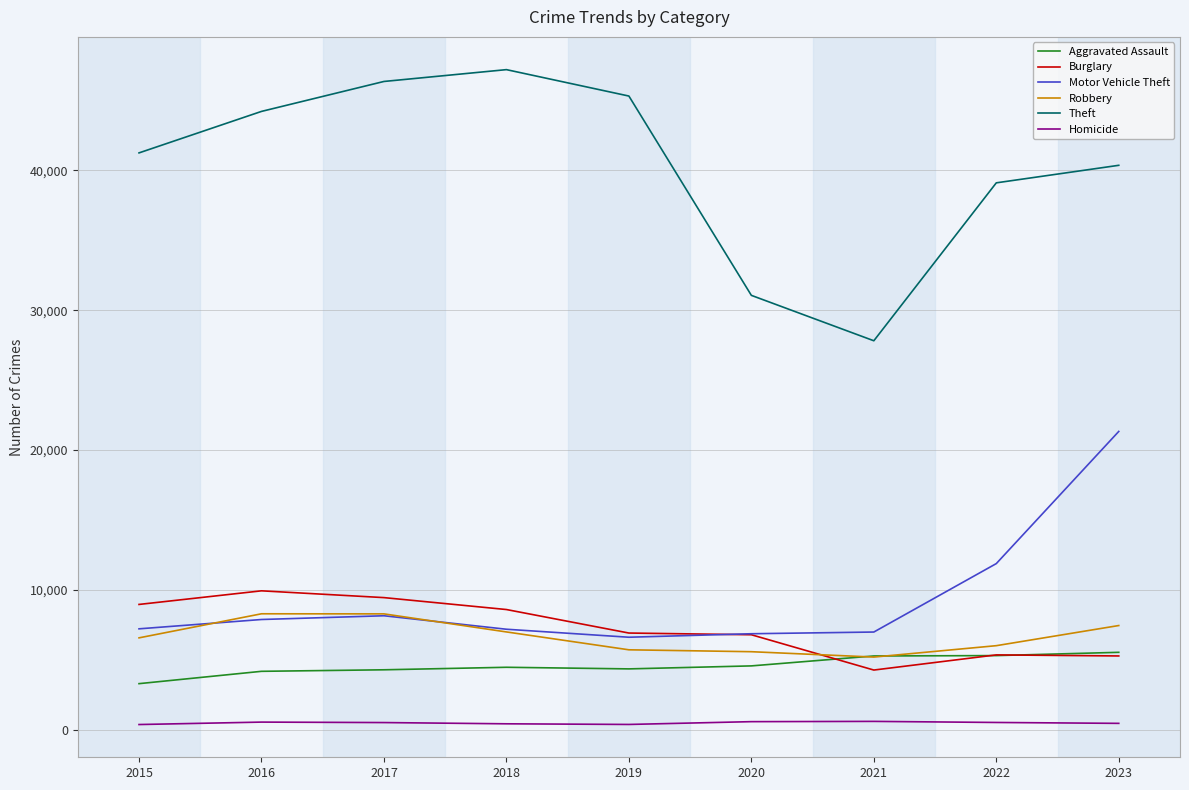

What is the maximum value for Aggravated Assault?

5538